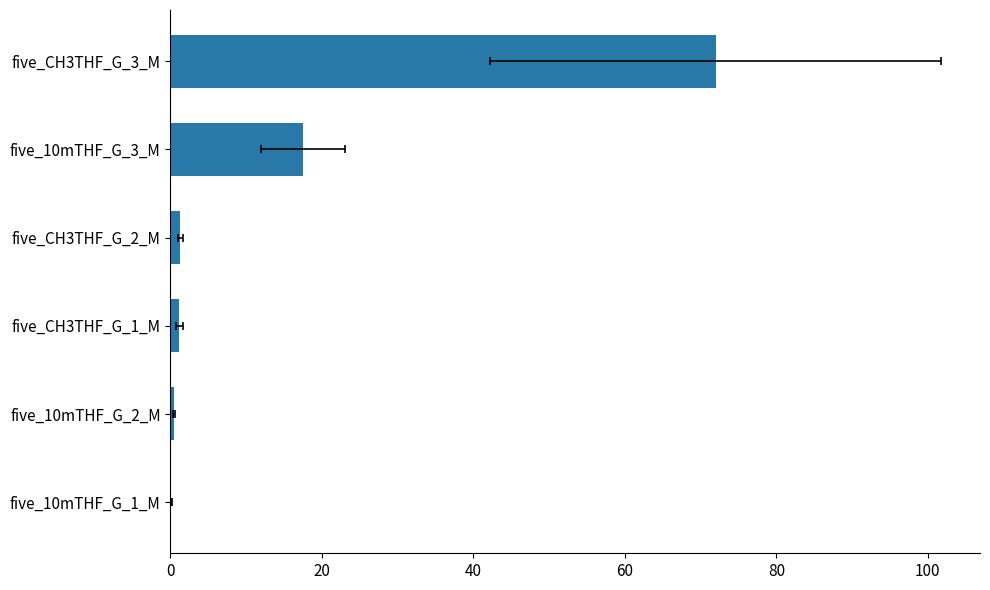

The value of five_10mTHF_G_2_M at 10 is 0.7. True or false?

False